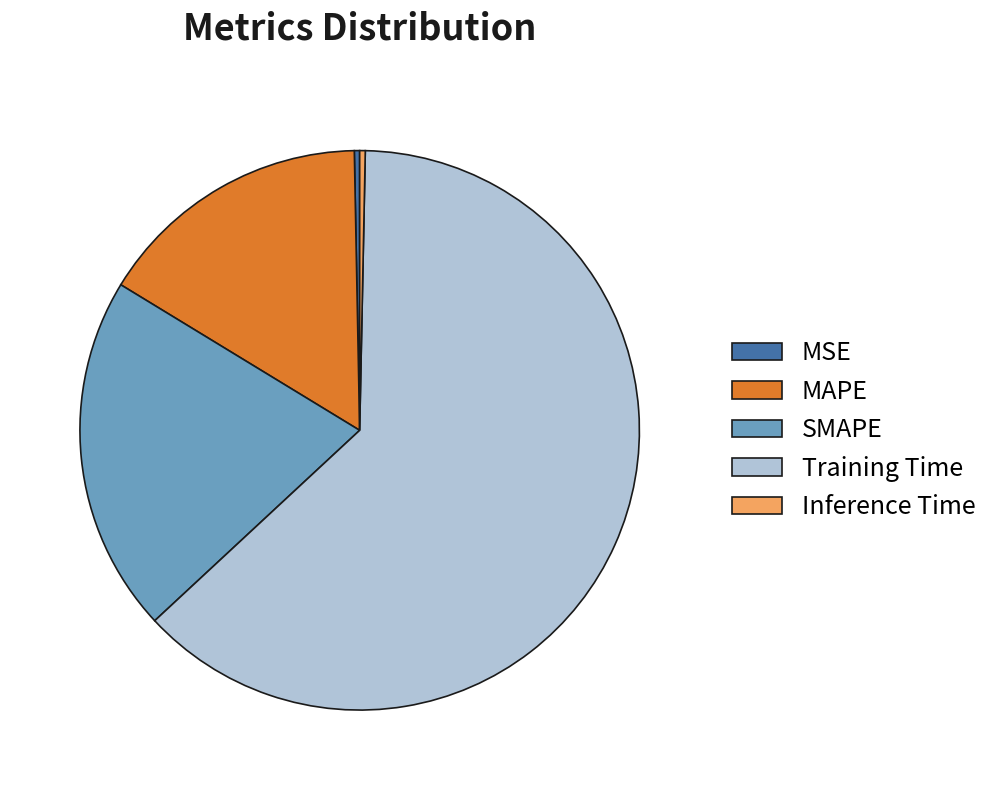

True or false: Inference Time accounts for 0% of the total.

True